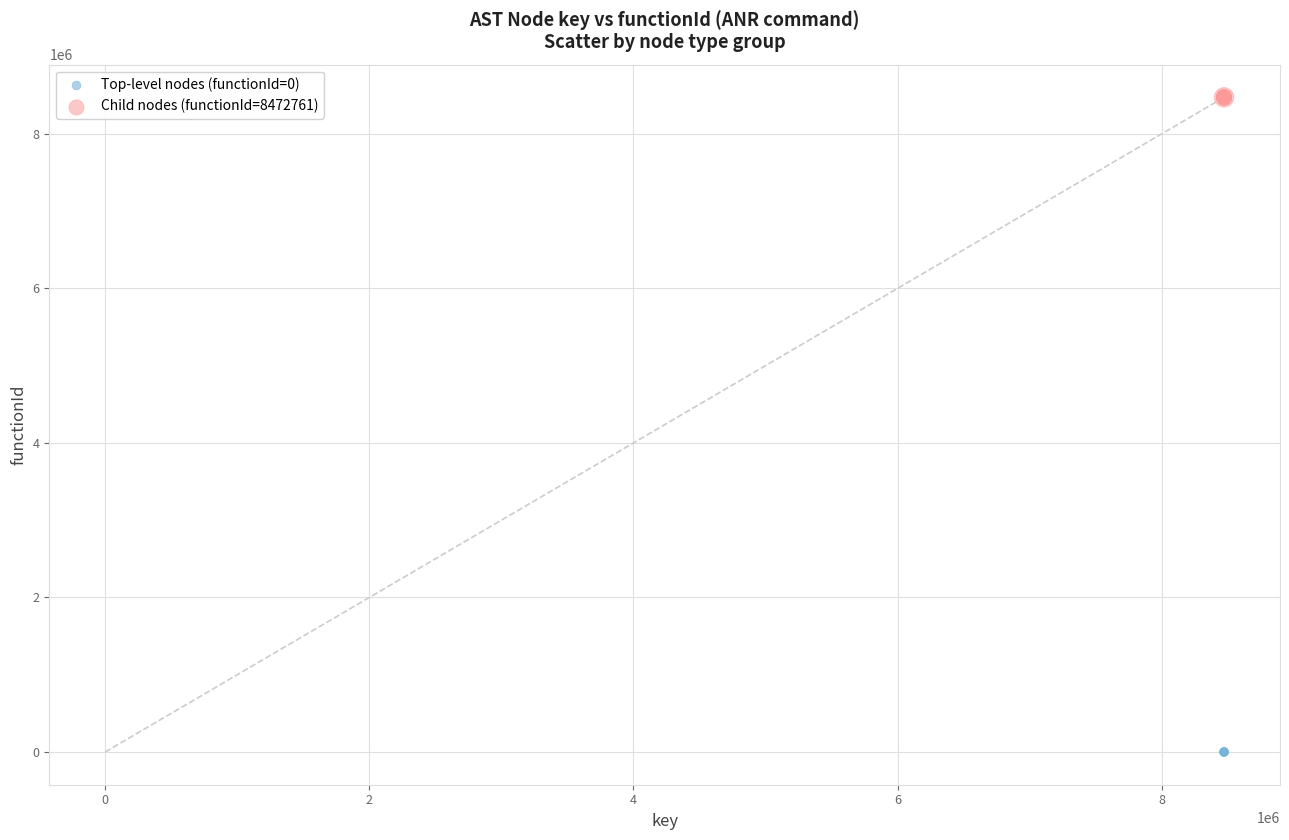

Which series reaches the maximum Y coordinate?

Child nodes (functionId=8472761)